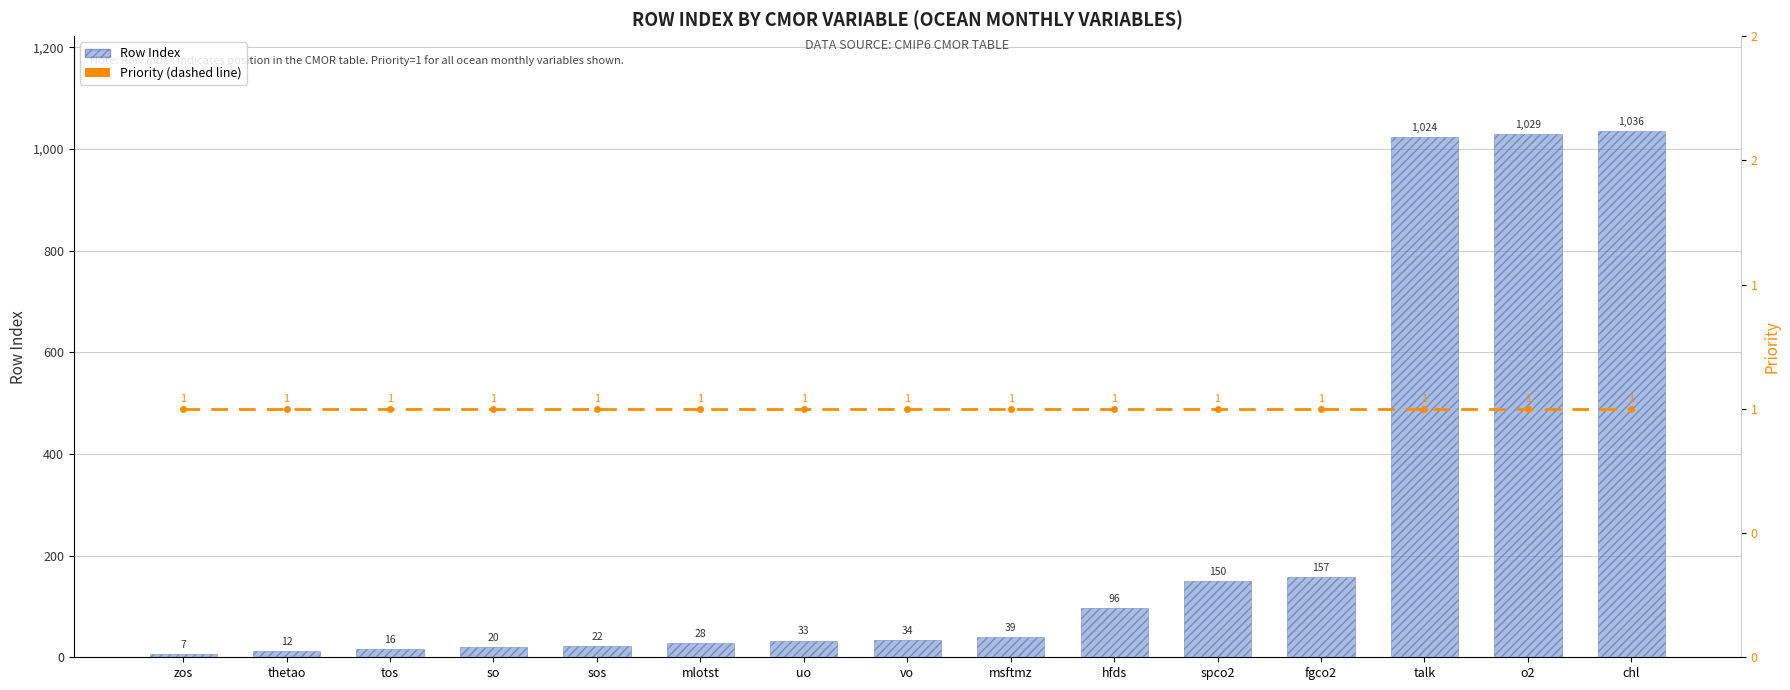

The Row Index series shows 39 at msftmz. True or false?

True